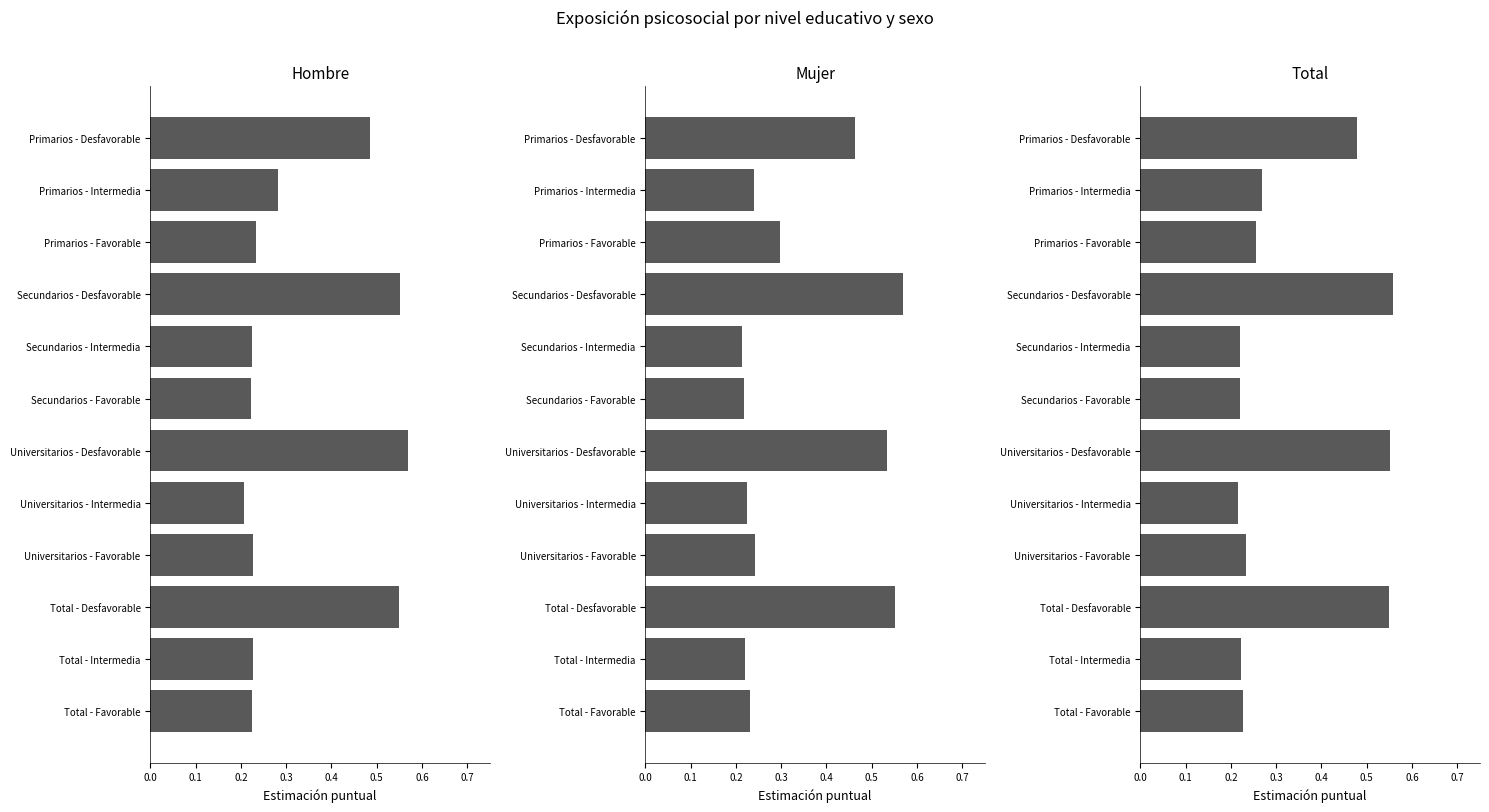

What is the highest value of the Hombre series?

0.6